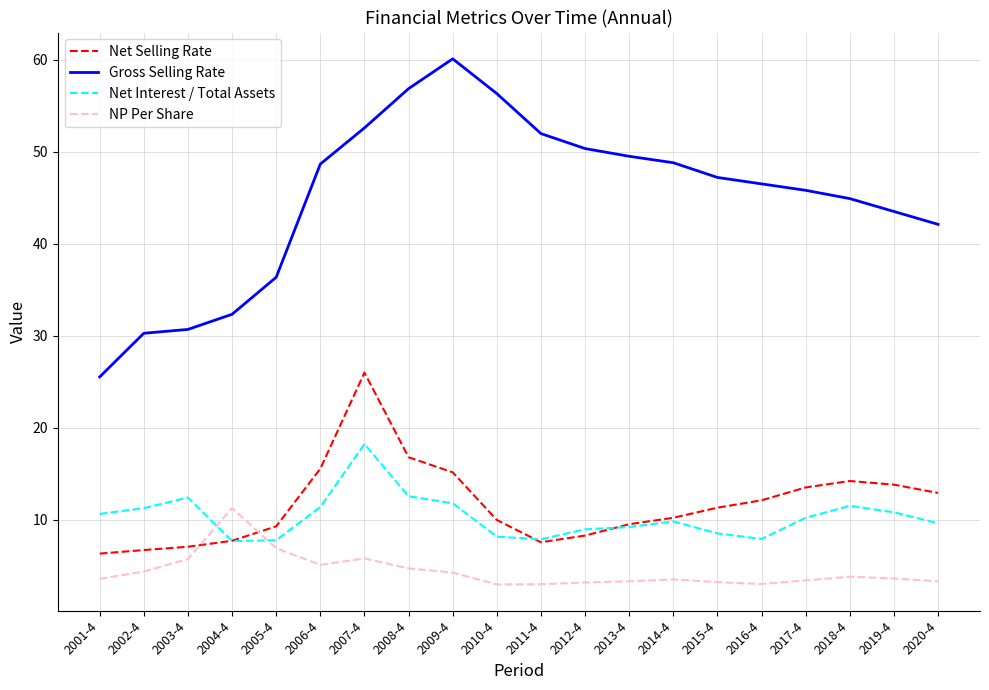

At how many categories does at least one series exceed 33?

16